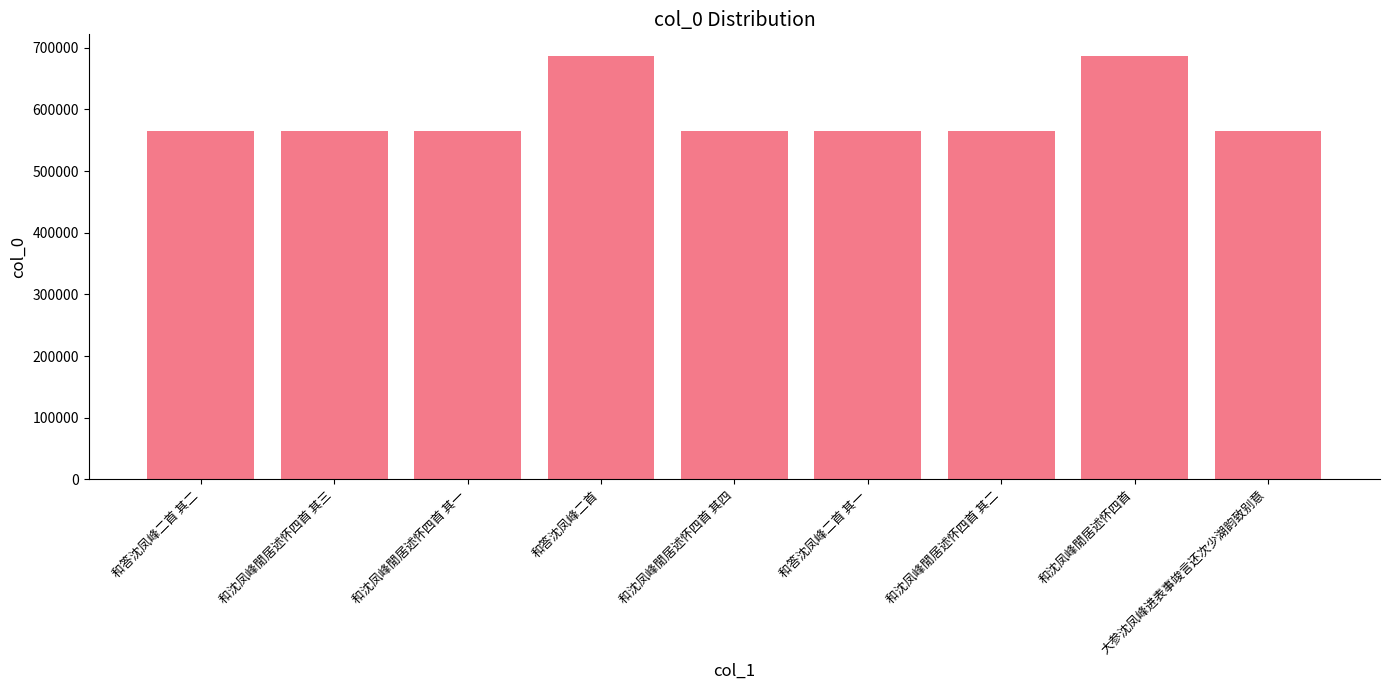

What is the smallest value displayed?

564395